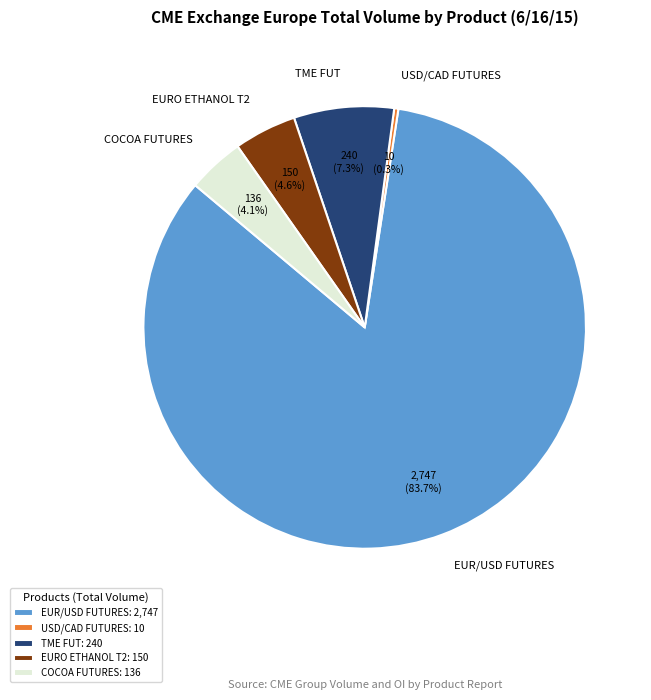

To the nearest percent, what percentage of the pie is EURO ETHANOL T2?

5%